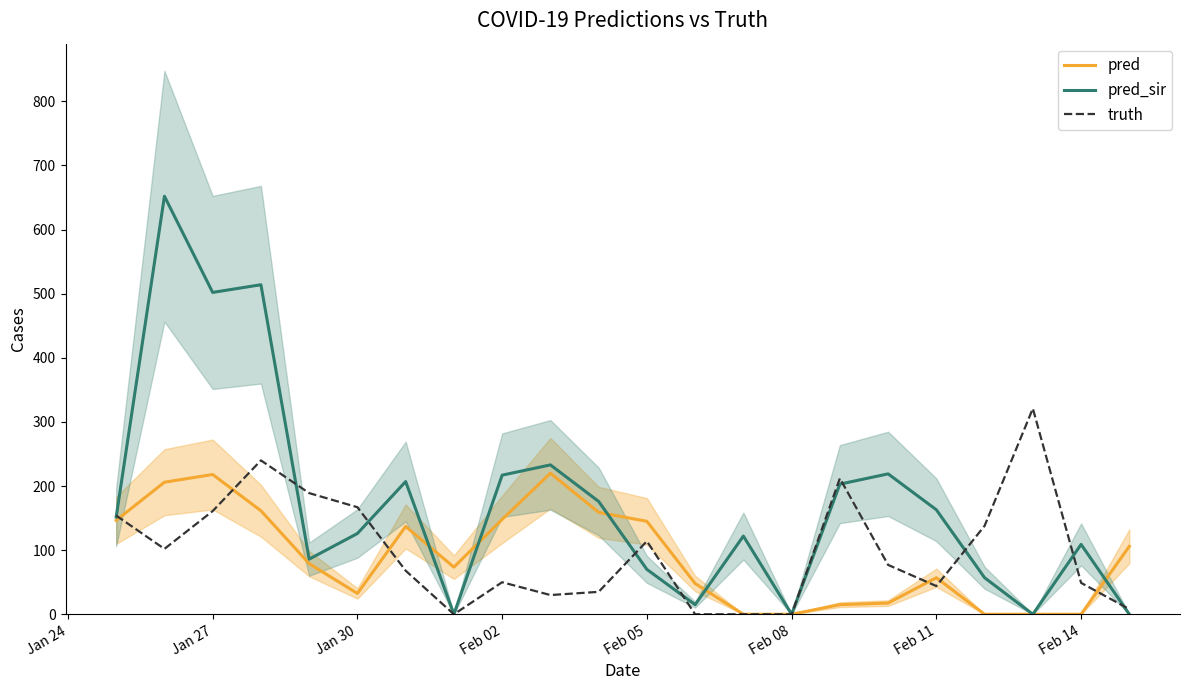

What is the difference between the maximum and second lowest values in the pred series?

220.0